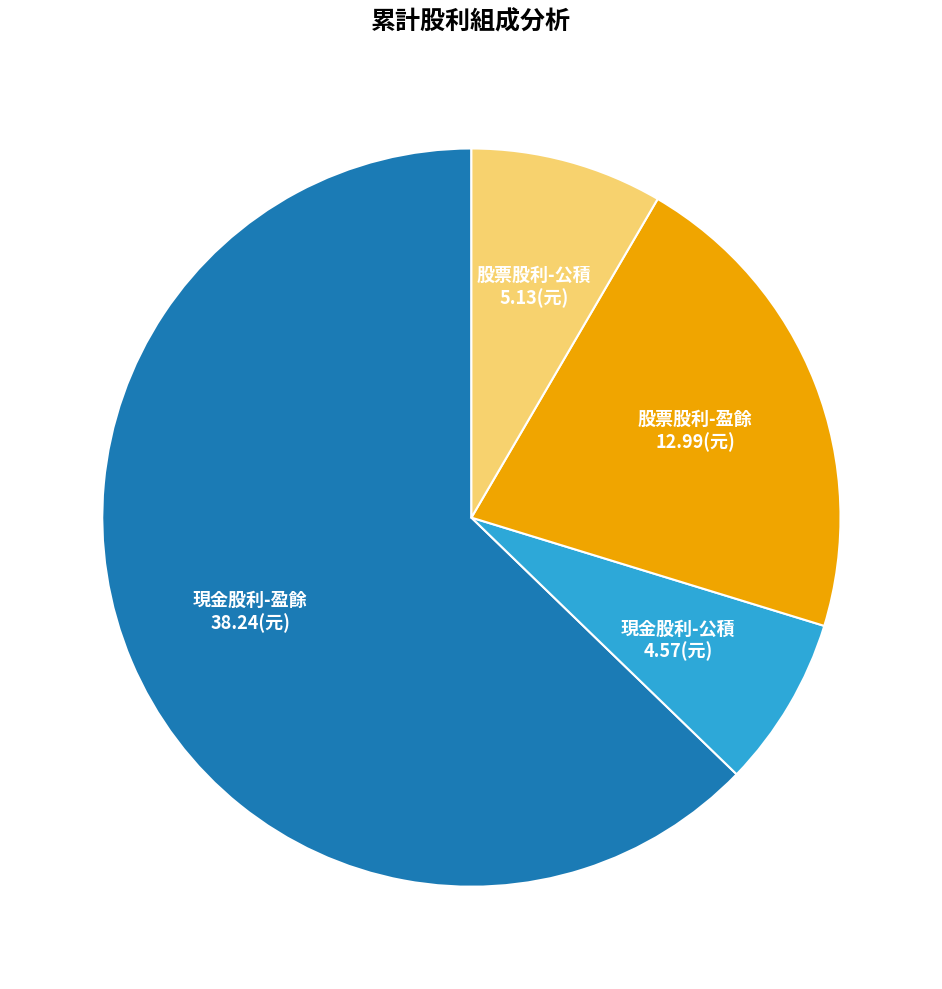

Rank the categories by value from highest to lowest.

現金股利-盈餘, 股票股利-盈餘, 股票股利-公積, 現金股利-公積